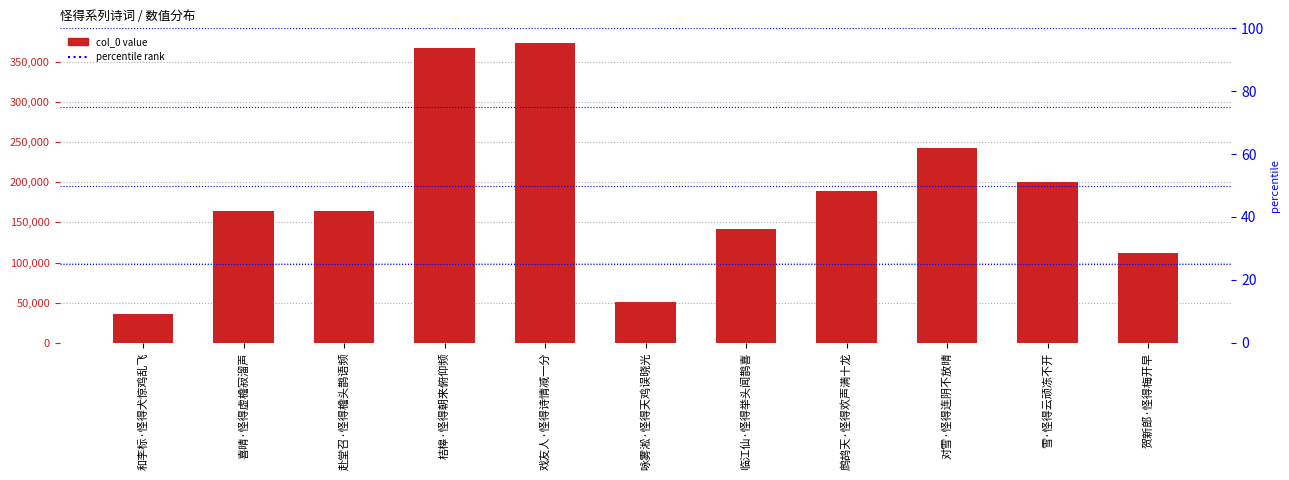

Approximately how many times larger is the value at 和李标·怪得犬惊鸡乱飞 compared to 鹧鸪天·怪得欢声满十龙?

0.2